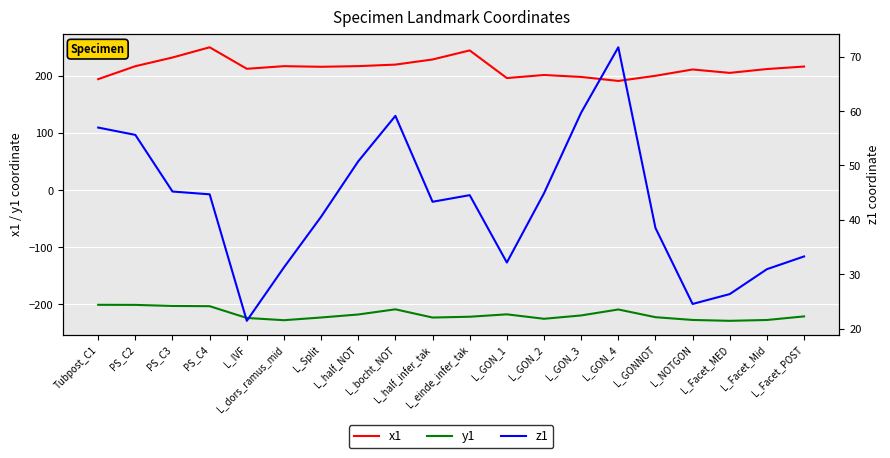

The x1 series shows 191.1 at L_GON_4. True or false?

True